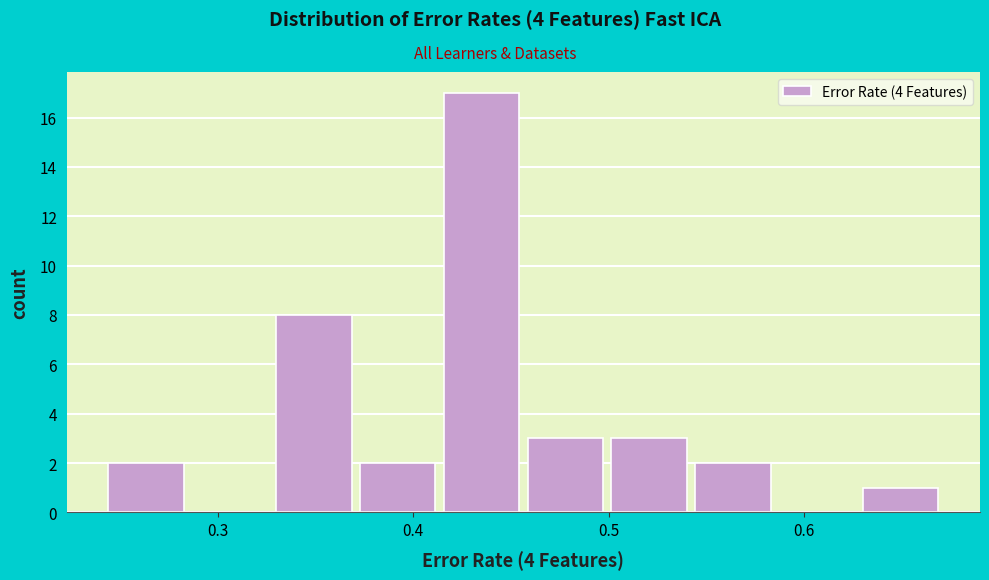

How tall is the bar that spans 0.33 to 0.37 on the x-axis? Neither the bar edges nor the heights are printed on the chart, so give them approximately, as read against the axes.

8